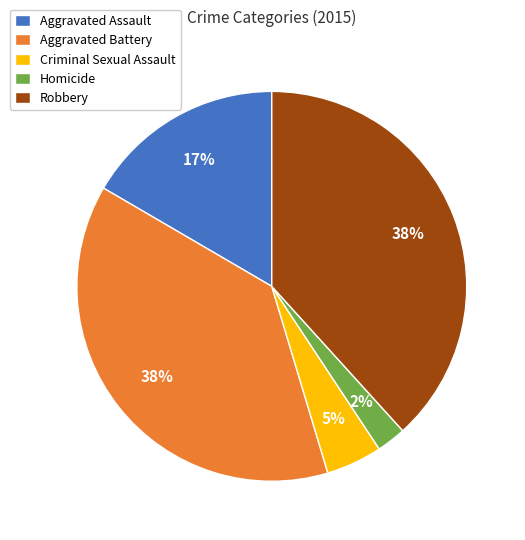

Does any single category account for the majority?

No